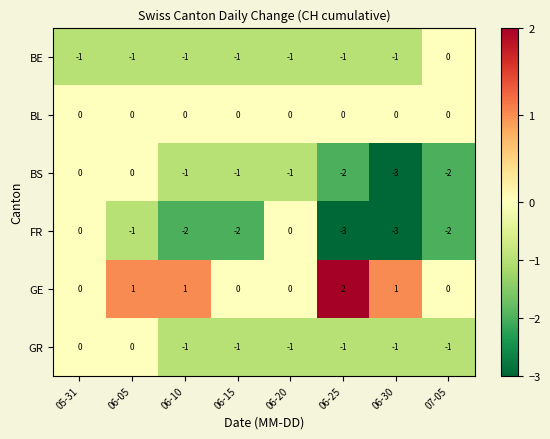

At which category does the chart reach its peak across all series?

06-25